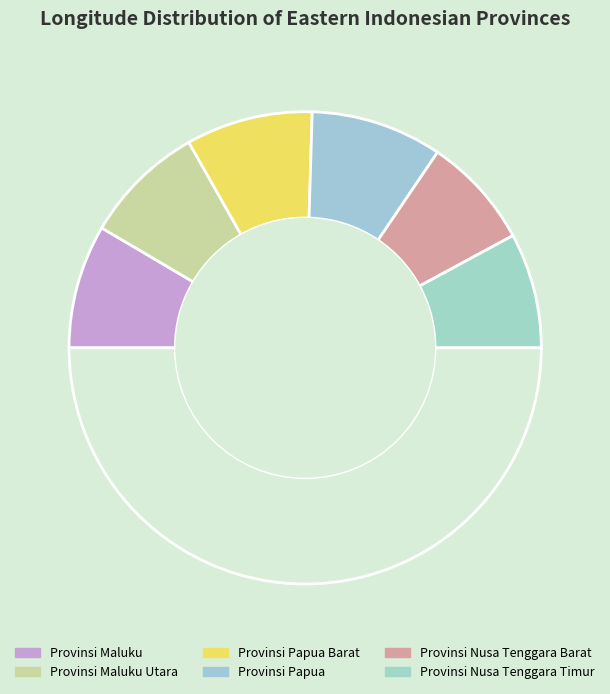

To the nearest percent, what is the average slice percentage?

17%